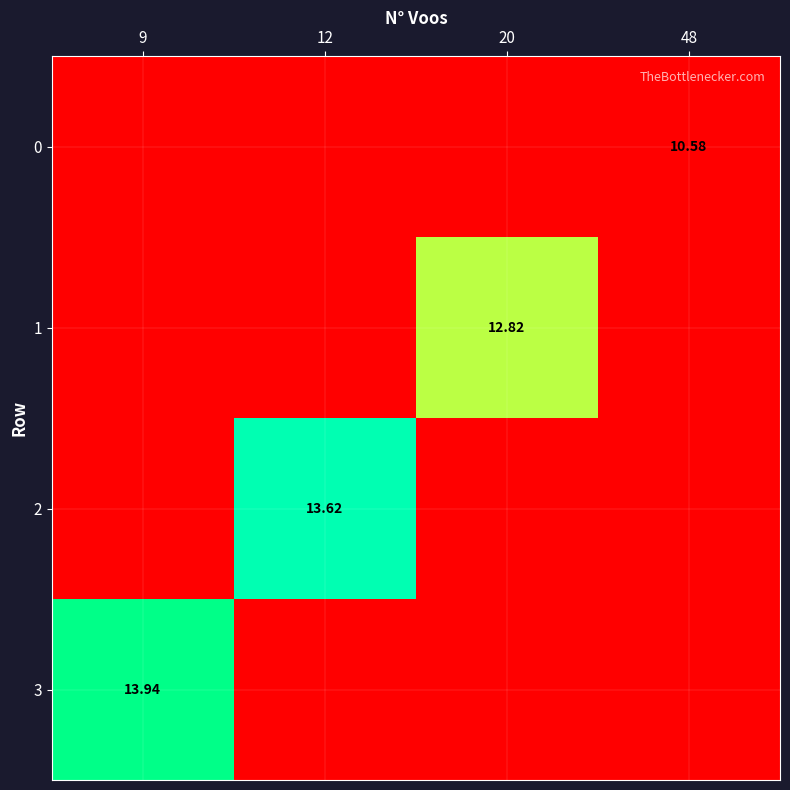

Rank the series by their maximum value, from highest to lowest.

3, 2, 1, 0